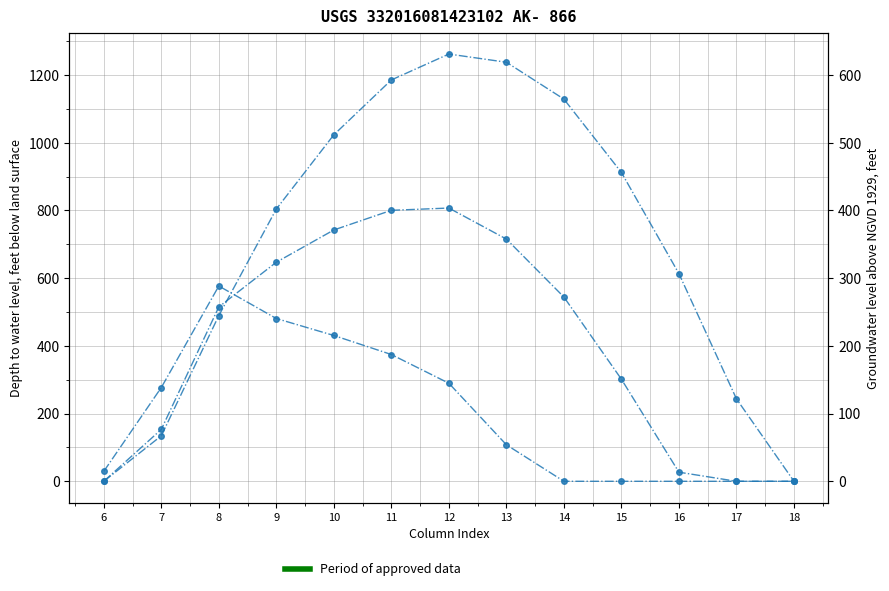

Reading right to left, what are all the values shown in this chart?

row_0.0: 0.0	243.5	613.0	911.8	1128.6	1237.4	1261.6	1185.2	1023.2	804.0	489.3	134.3	0.0
row_0.1: 0.0	0.0	26.8	301.4	544.1	715.3	806.9	800.2	742.1	646.9	514.8	153.2	0.0
row_0.2: 0.0	0.0	0.0	0.0	0.0	107.8	289.5	374.4	430.5	480.7	576.6	276.9	29.3